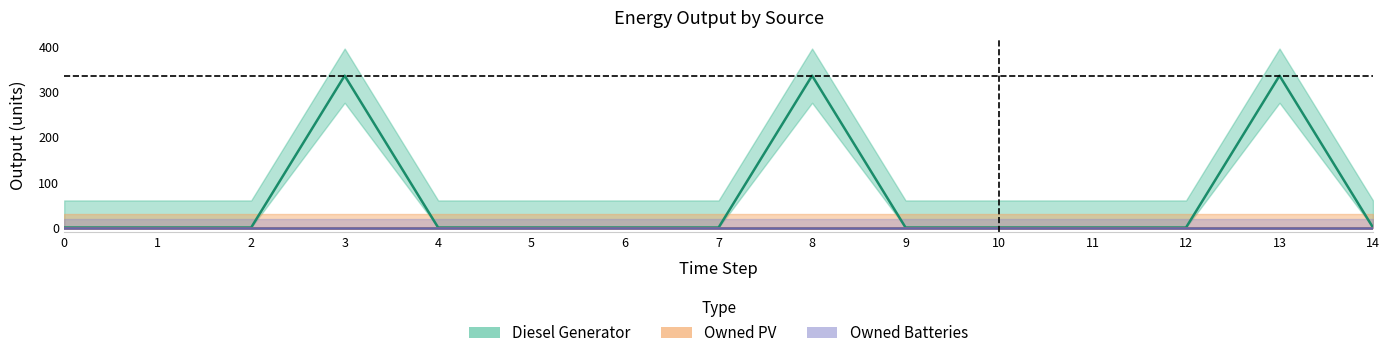

True or false: Diesel Generator and Owned PV intersect in this chart.

False